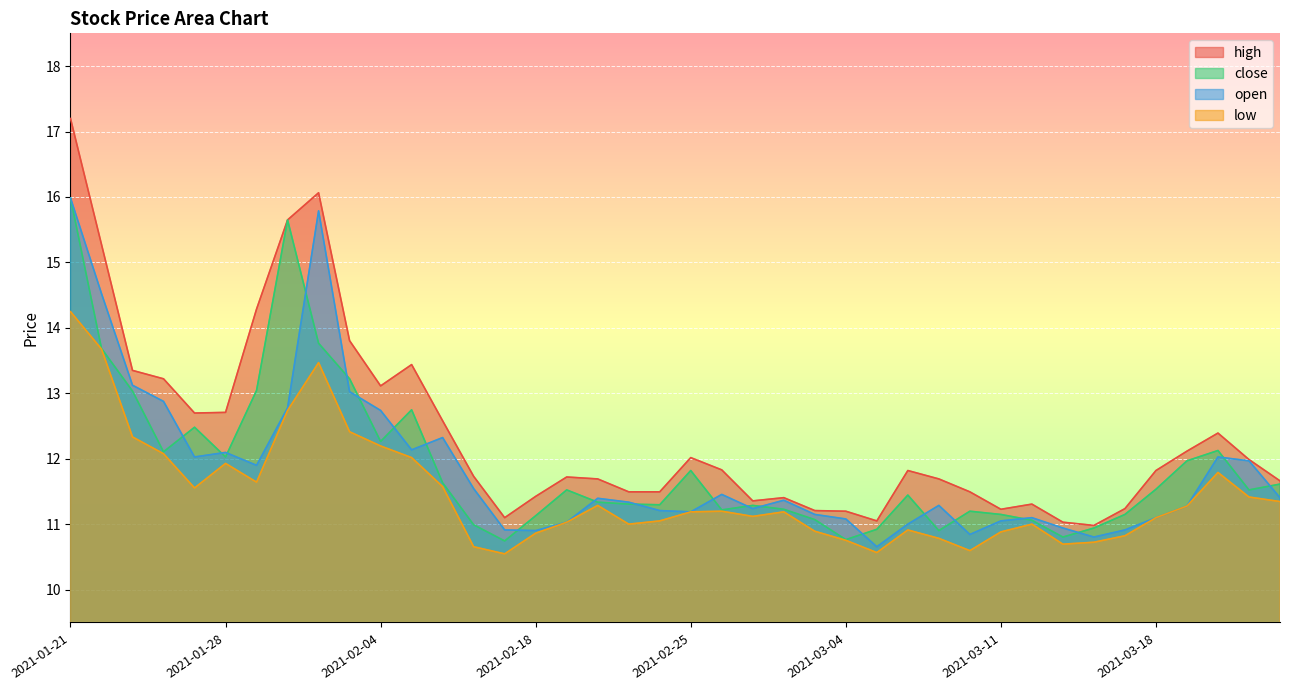

How many data points in open are less than 11?

7